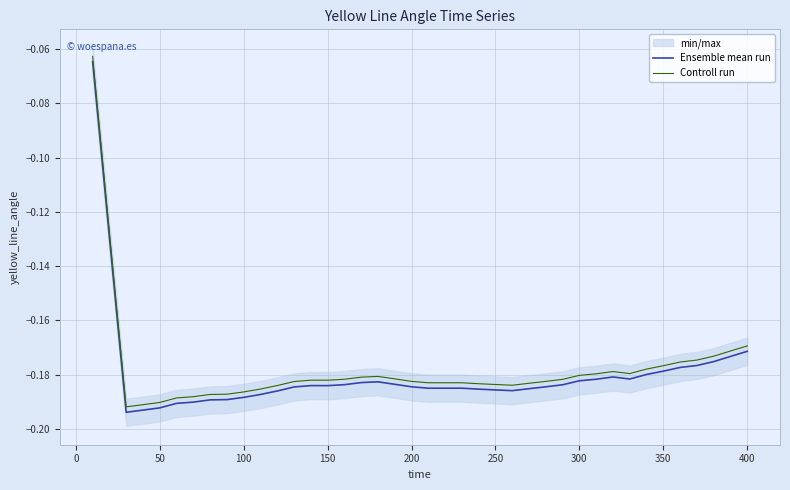

True or false: Ensemble mean run and Controll run intersect in this chart.

False